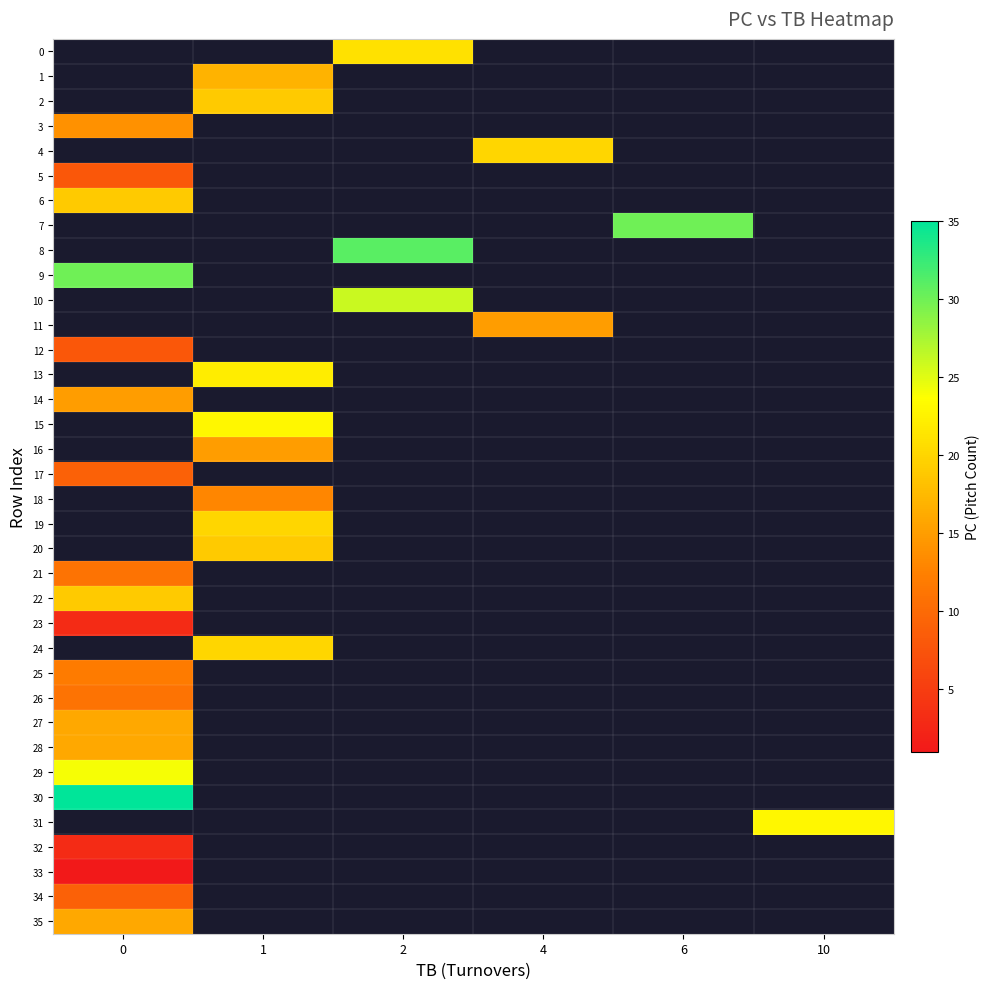

What is the difference between the highest and lowest values at 2?

10.0